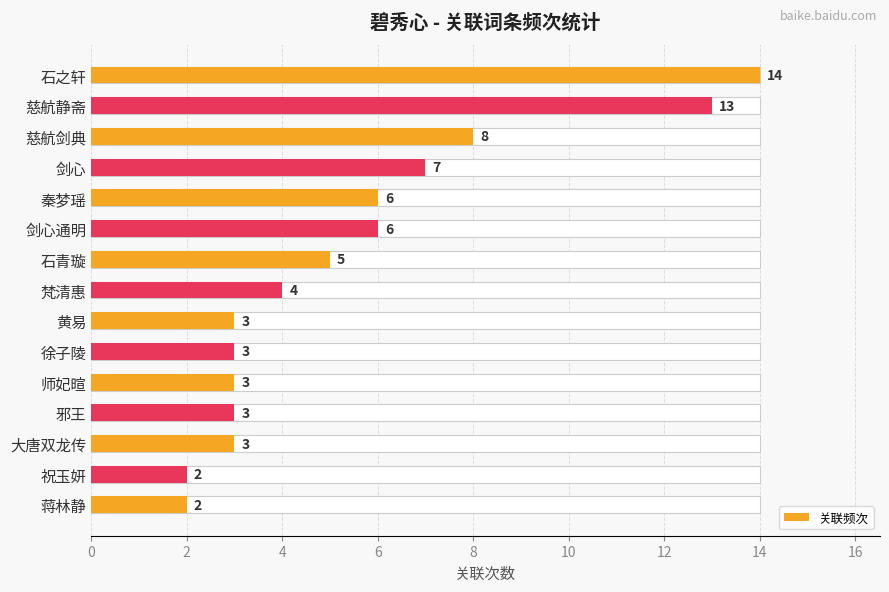

Reading right to left, list all the values displayed in this chart.

2	2	3	3	3	3	3	4	5	6	6	7	8	13	14